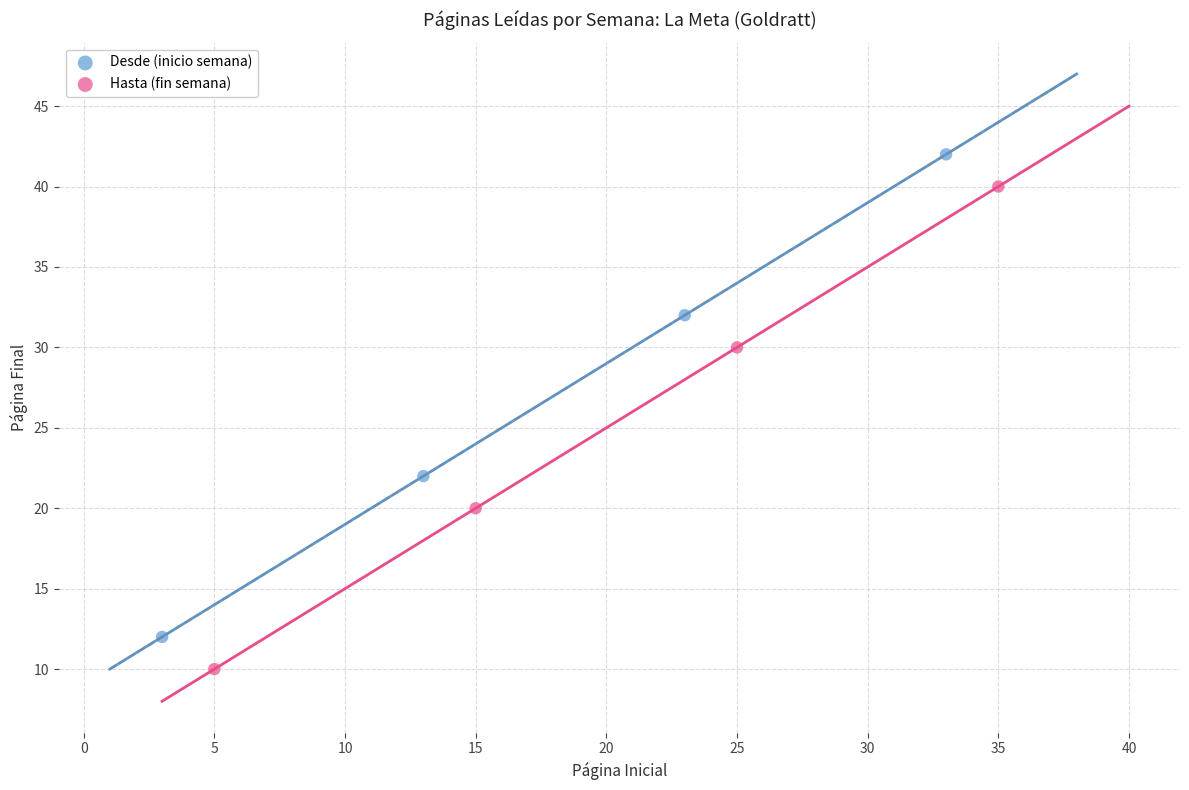

Which series contains the highest Y value?

Desde (inicio semana)